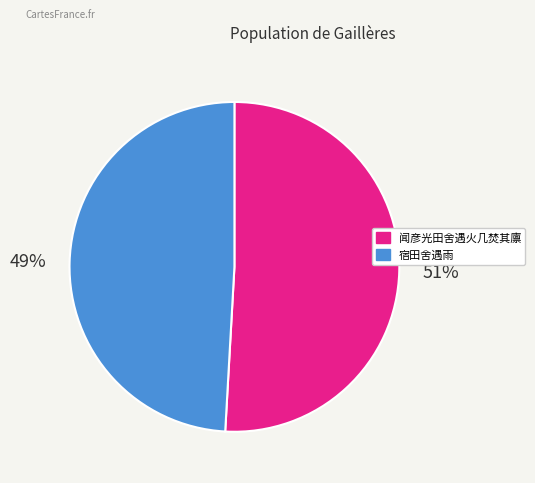

Rank the categories by value from lowest to highest.

宿田舍遇雨, 闻彦光田舍遇火几焚其廪